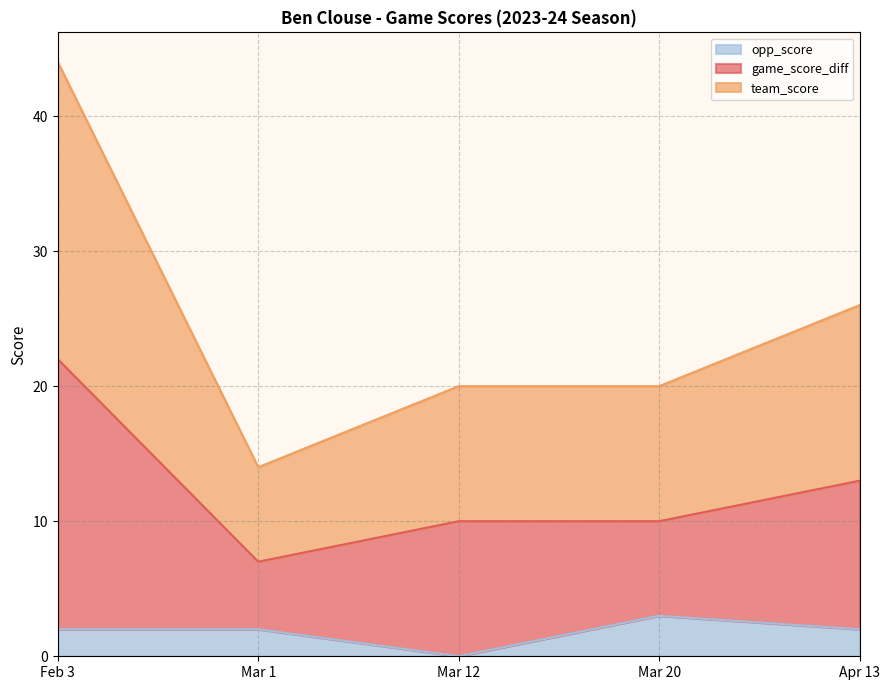

Is it true that opp_score equals 3 at Mar 20?

True